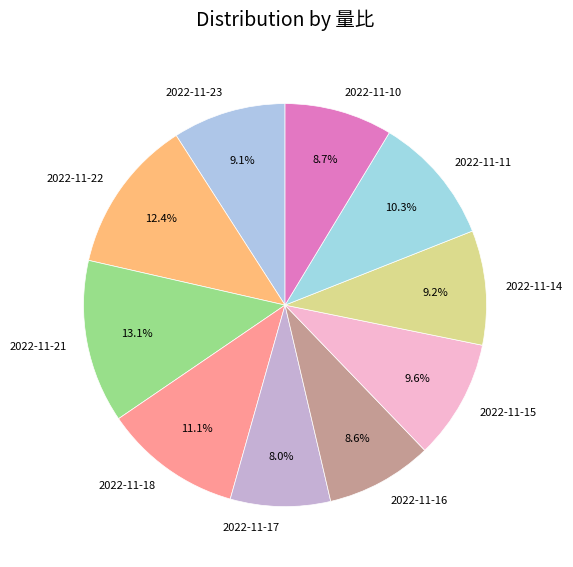

The 2022-11-22 slice represents 12% of the pie. True or false?

True